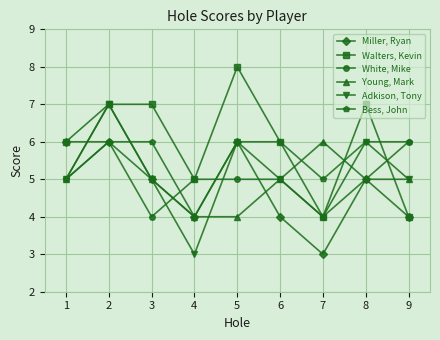

What is the approximate value of Miller, Ryan at 1?

6